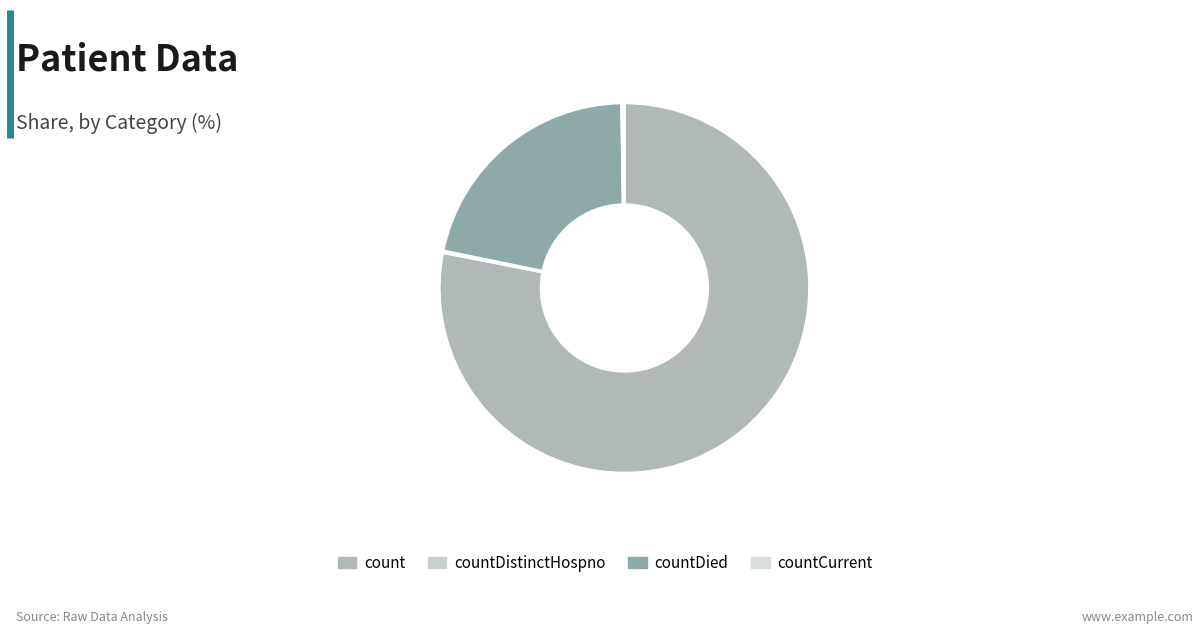

To the nearest percent, what is the difference between the count and countCurrent slice percentages?

78%